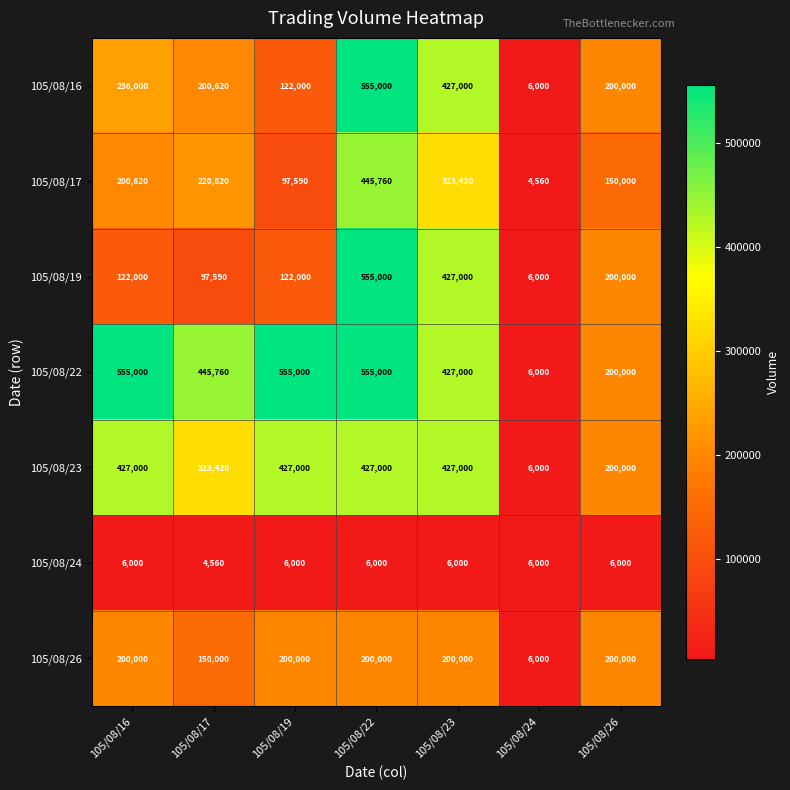

What is the spread (max minus min) of values at 105/08/23?

421000